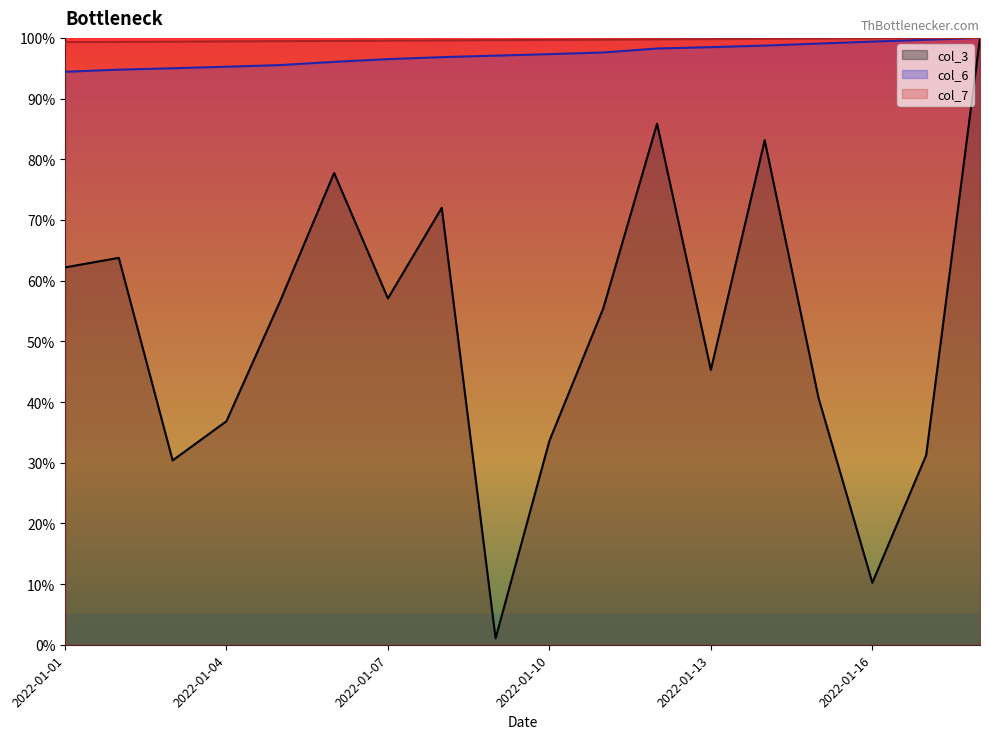

Which category has the highest value in the col_3 series?

2022-01-18